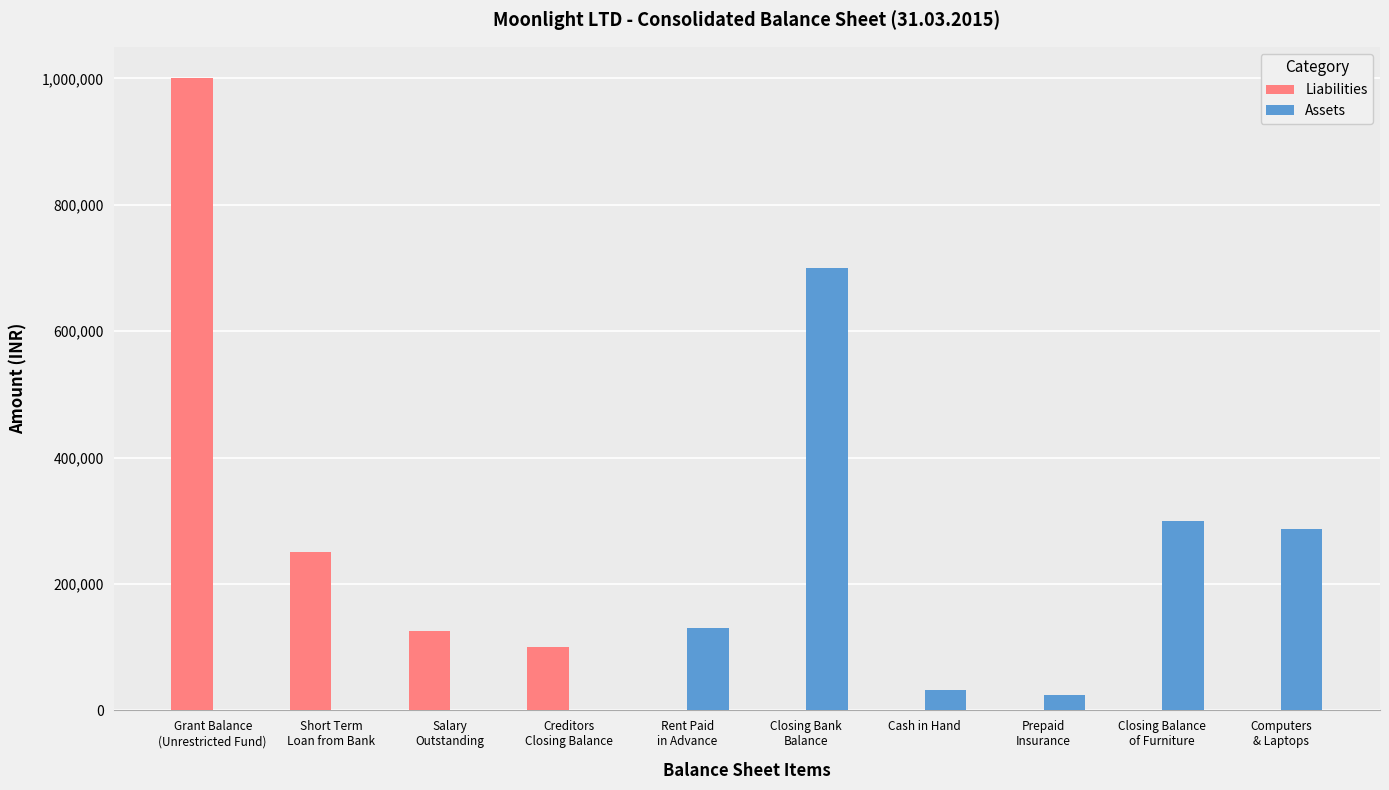

What is the maximum value for Assets?

700000